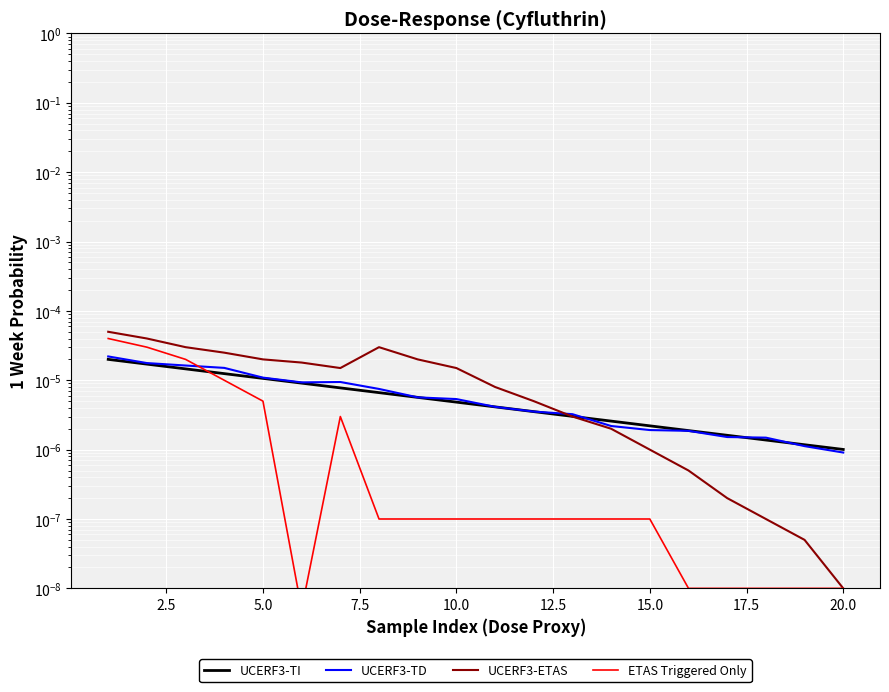

Which series has the largest range (max minus min)?

UCERF3-ETAS